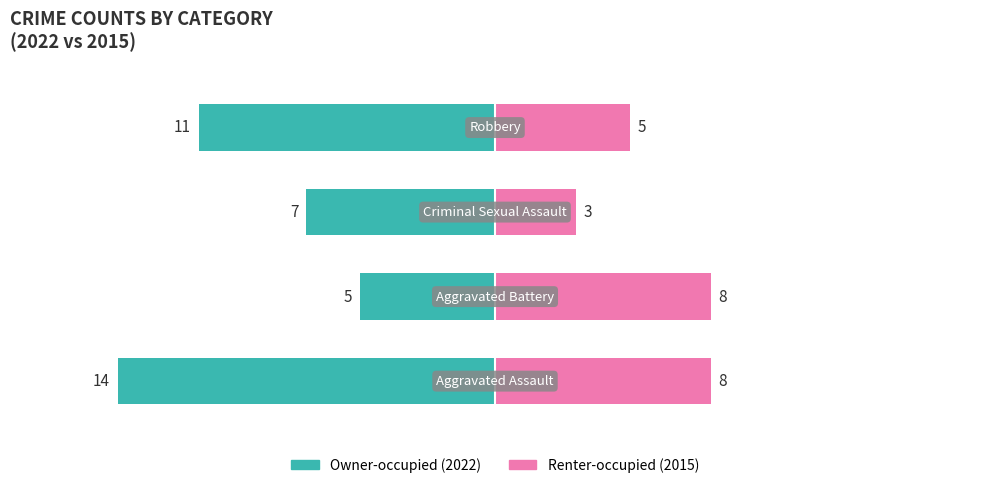

How many groups of bars are there?

4